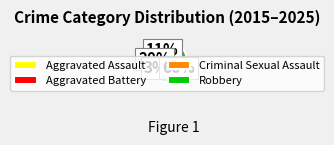

What is the ratio of the value at Robbery to the value at Aggravated Battery?

3.3